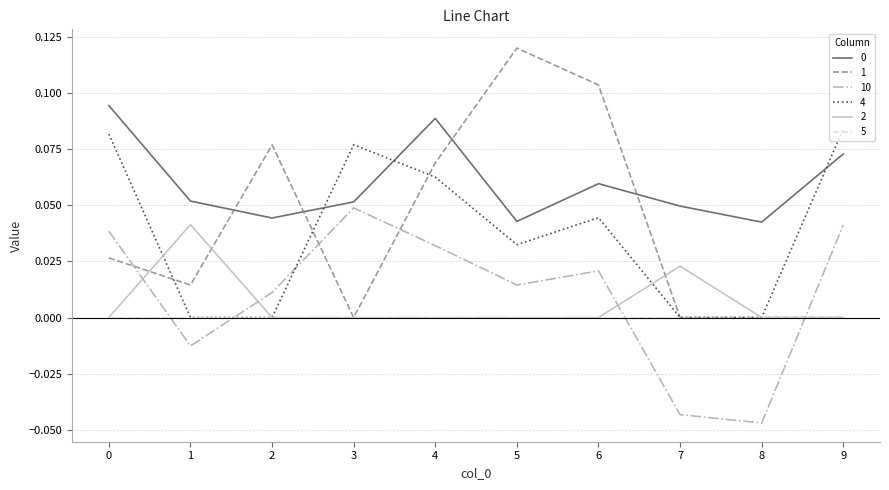

True or false: 0 has a value of 0.0 at 7.

True